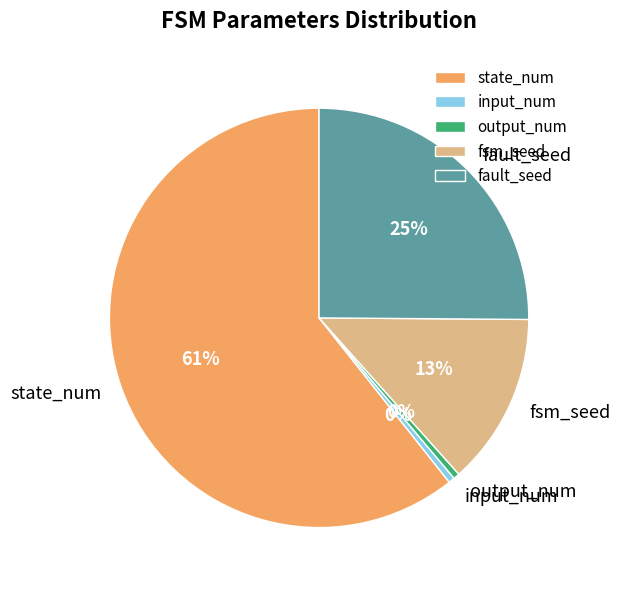

Which slice represents more than half of the pie?

state_num